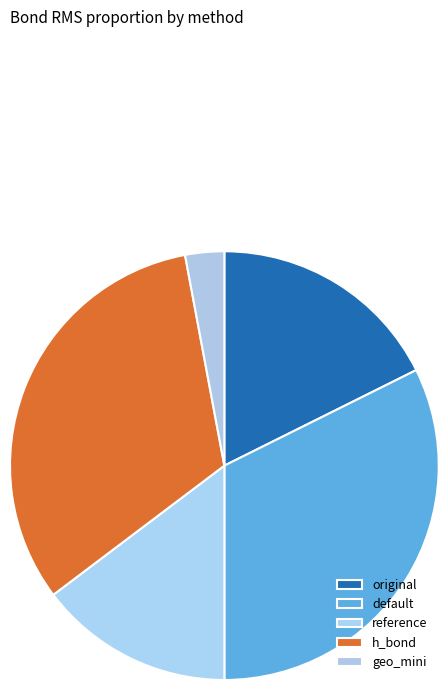

How many segments does this pie chart have?

5